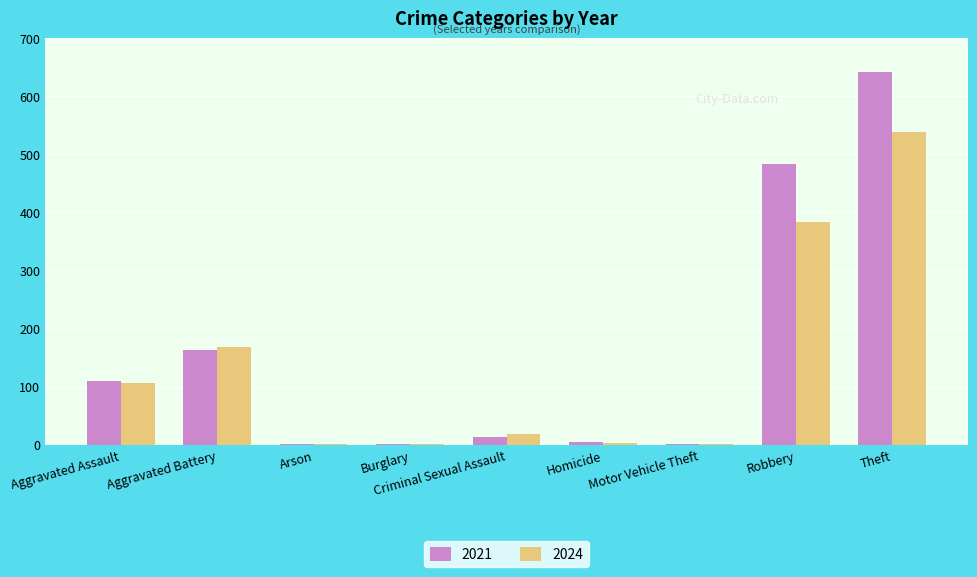

Is it true that 2024 equals 52 at Aggravated Assault?

False